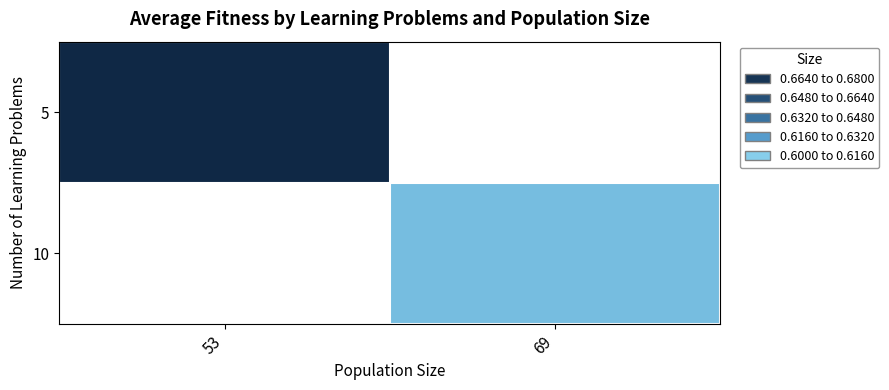

Where does the 10 series first go above 0?

69